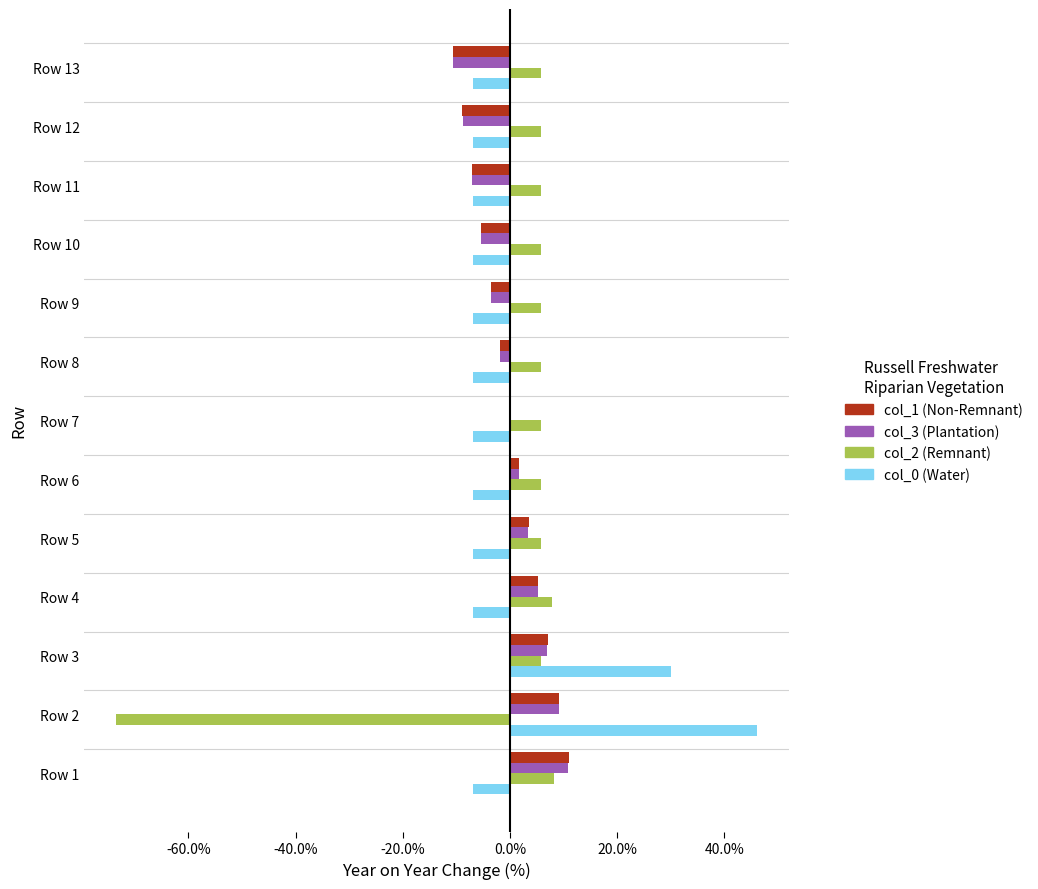

What is the difference between the maximum and minimum values in the col_3 (Plantation) series?

0.2